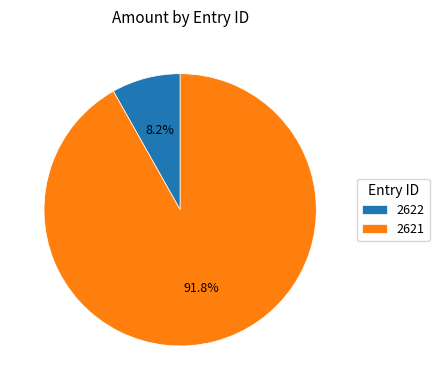

Which has a higher value, 2622 or 2621?

2621